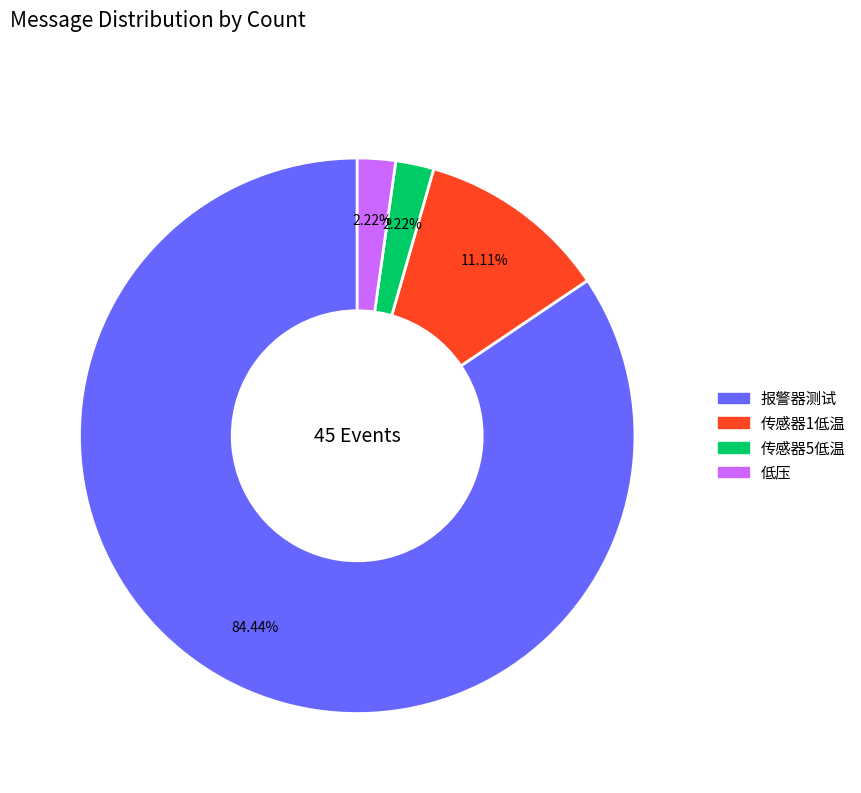

Which slice is the largest?

报警器测试